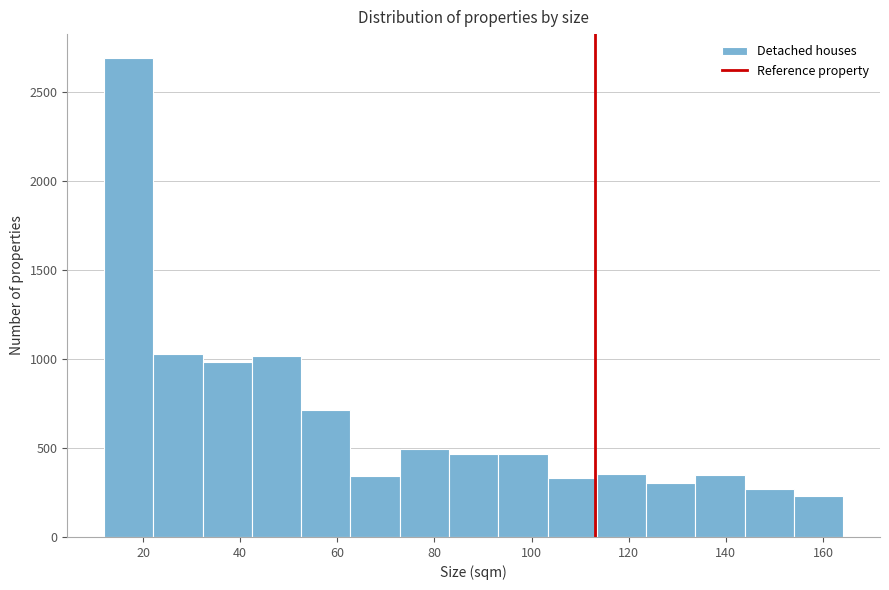

Reading left to right, list every bar in this chart as the range it spans on the x-axis followed by its height. Neither the bar edges nor the heights are printed on the chart, so give them approximately, as read against the axes.

12 to 22: 2700
22 to 32: 1050
32 to 42: 1000
42 to 52: 1000
52 to 62: 700
62 to 72: 350
72 to 82: 500
82 to 94: 450
94 to 104: 450
104 to 114: 350
114 to 124: 350
124 to 134: 300
134 to 144: 350
144 to 154: 250
154 to 164: 250